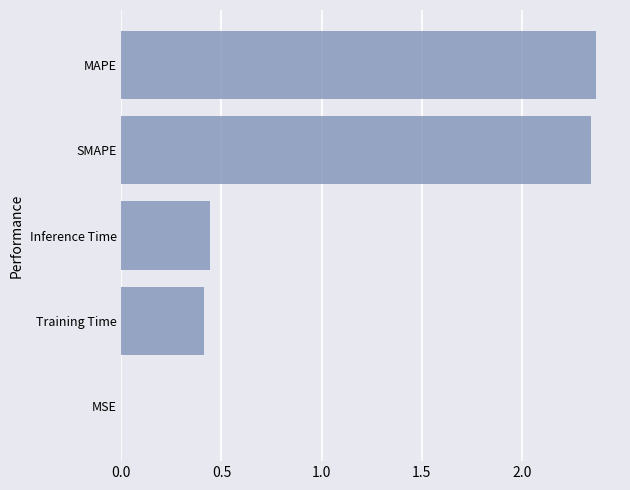

What is the sum of all values?

5.6